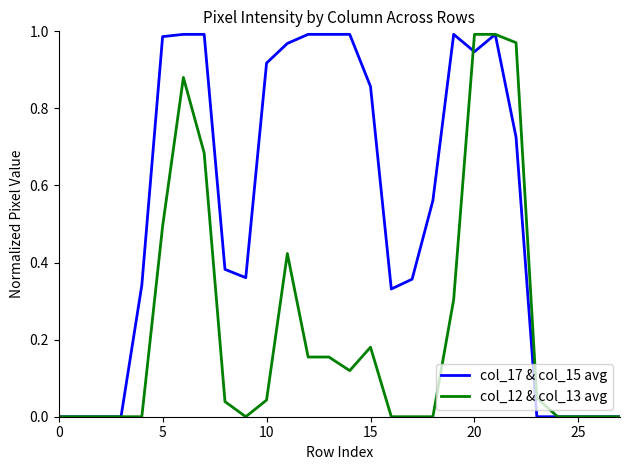

What is the sum of all col_12 & col_13 avg values?

6.5